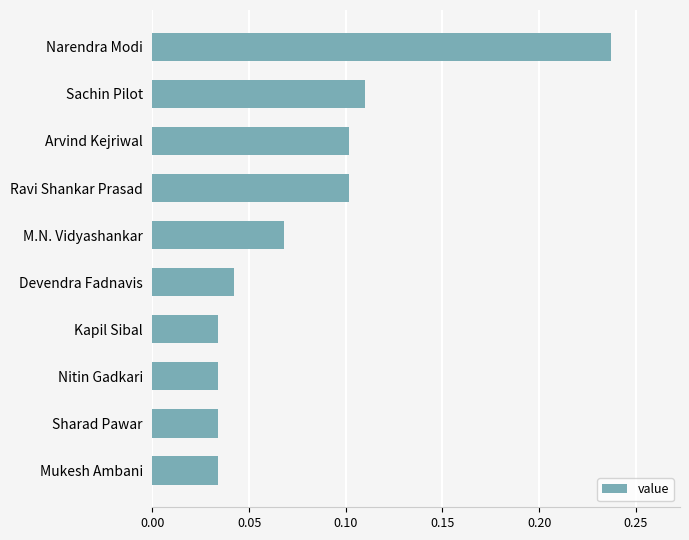

Is it true that the value at M.N. Vidyashankar is 0.1?

True